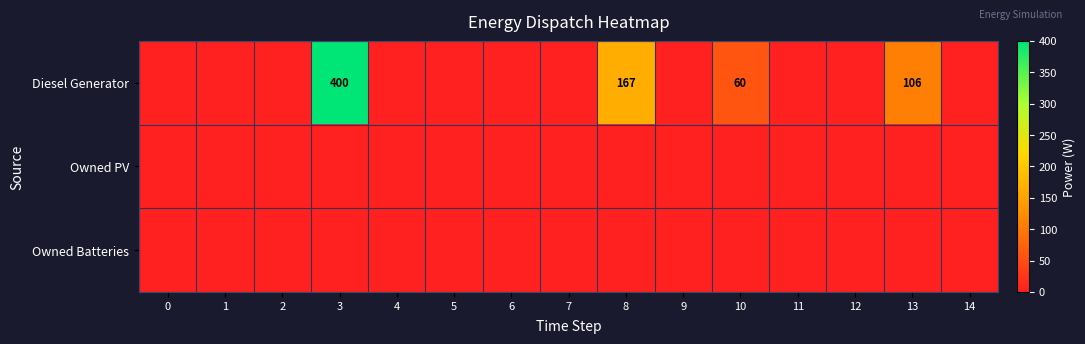

True or false: Diesel Generator has a value of 17 at 10.

False